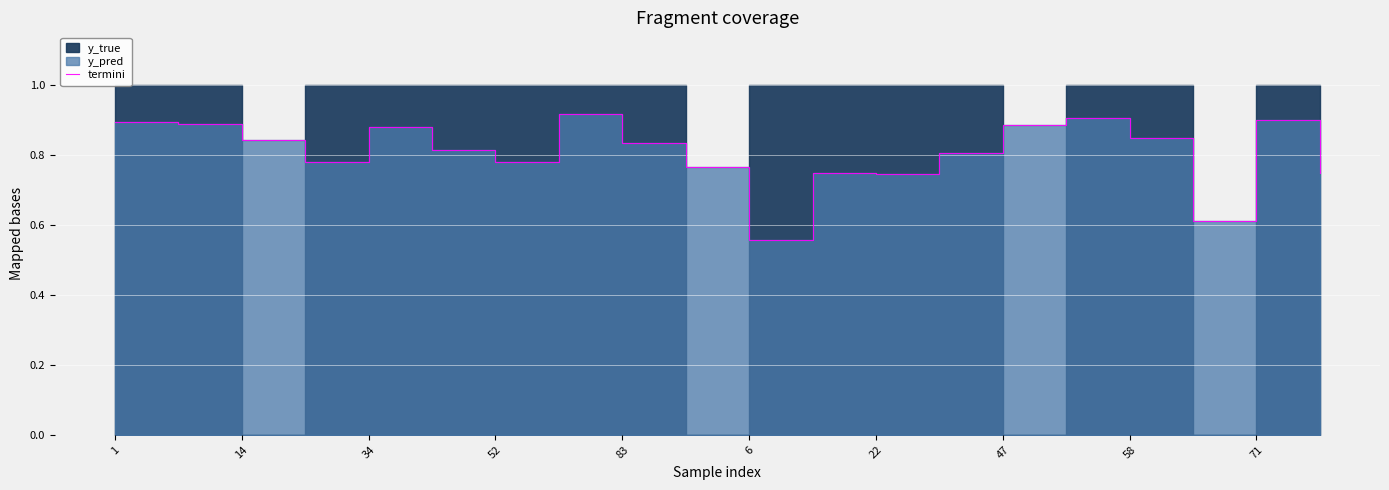

True or false: there are more than 2 points higher than both neighbors.

True